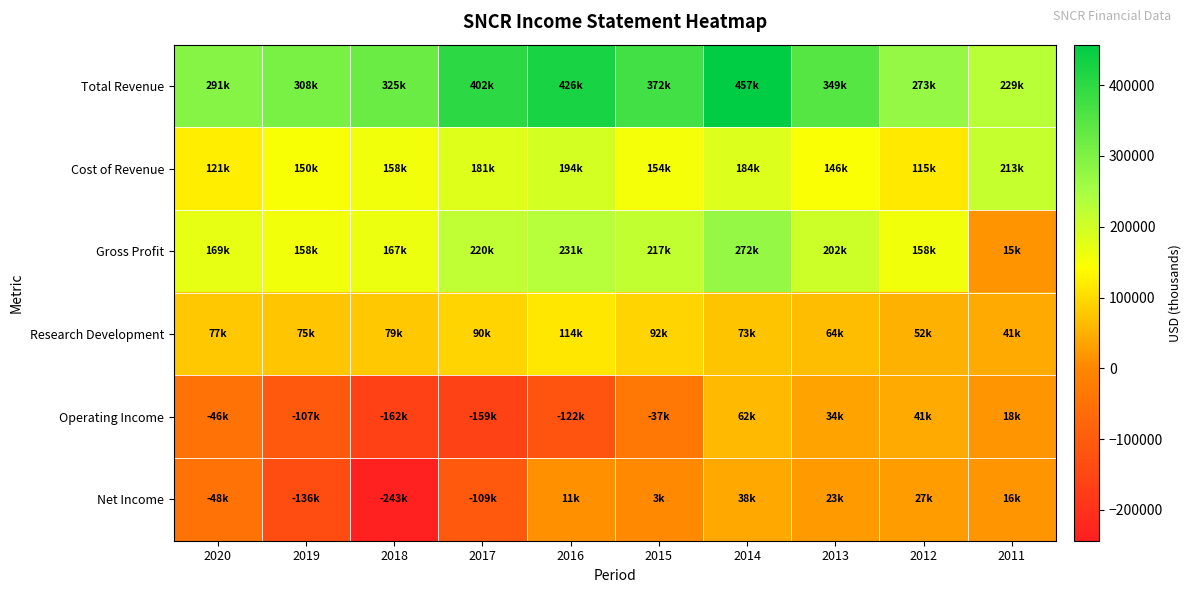

How many distinct data groups are displayed?

6